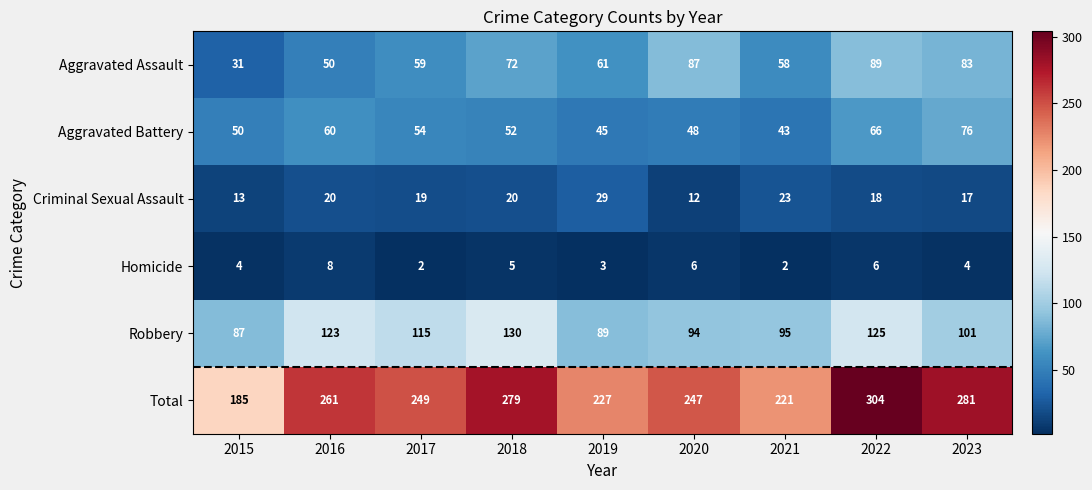

What is the spread (max minus min) of values at 2019?

224